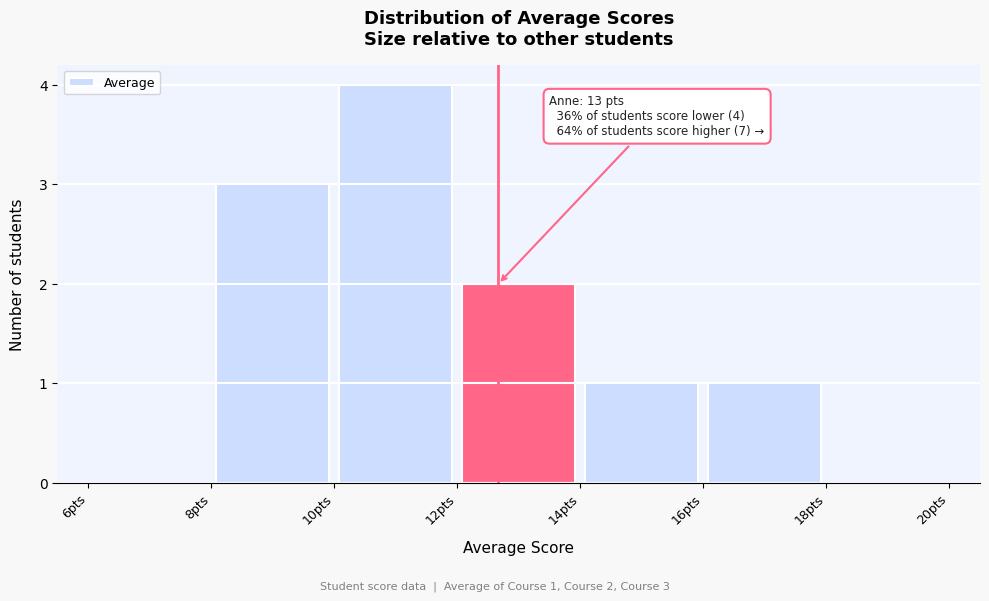

Which range on the x-axis has the tallest bar?

10 to 12